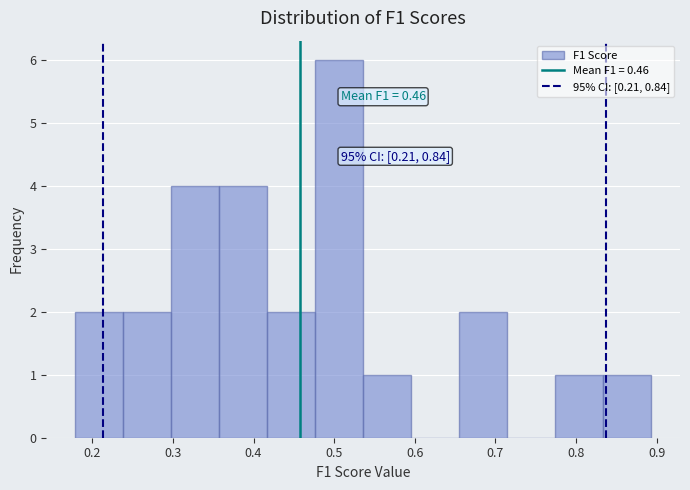

Which range on the x-axis has the tallest bar?

0.48 to 0.54